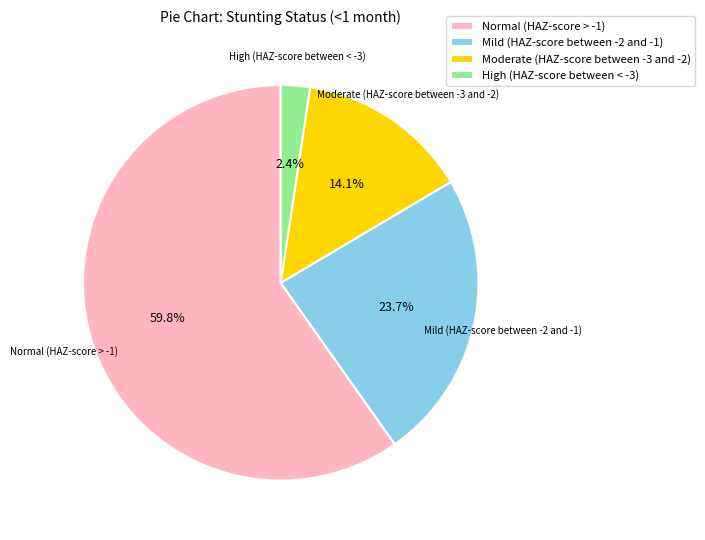

True or false: Mild (HAZ-score between -2 and -1) accounts for 24% of the total.

True